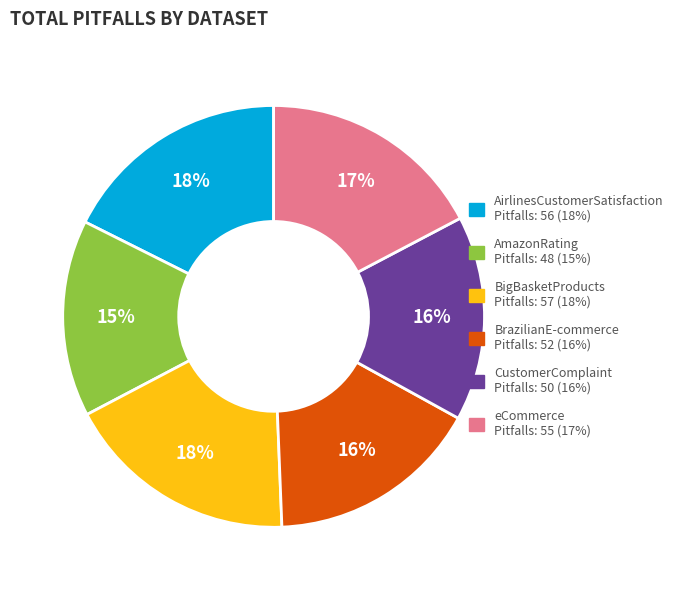

Which category has the smallest portion of the pie?

AmazonRating